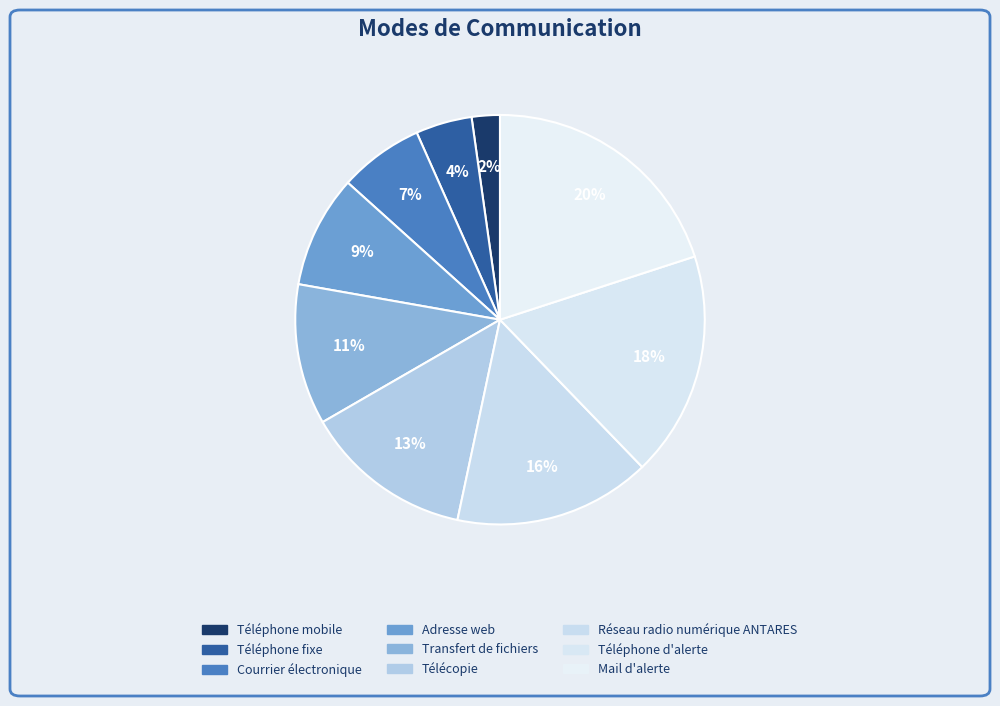

To the nearest percent, what is the combined percentage of Réseau radio numérique ANTARES and Mail d'alerte?

36%